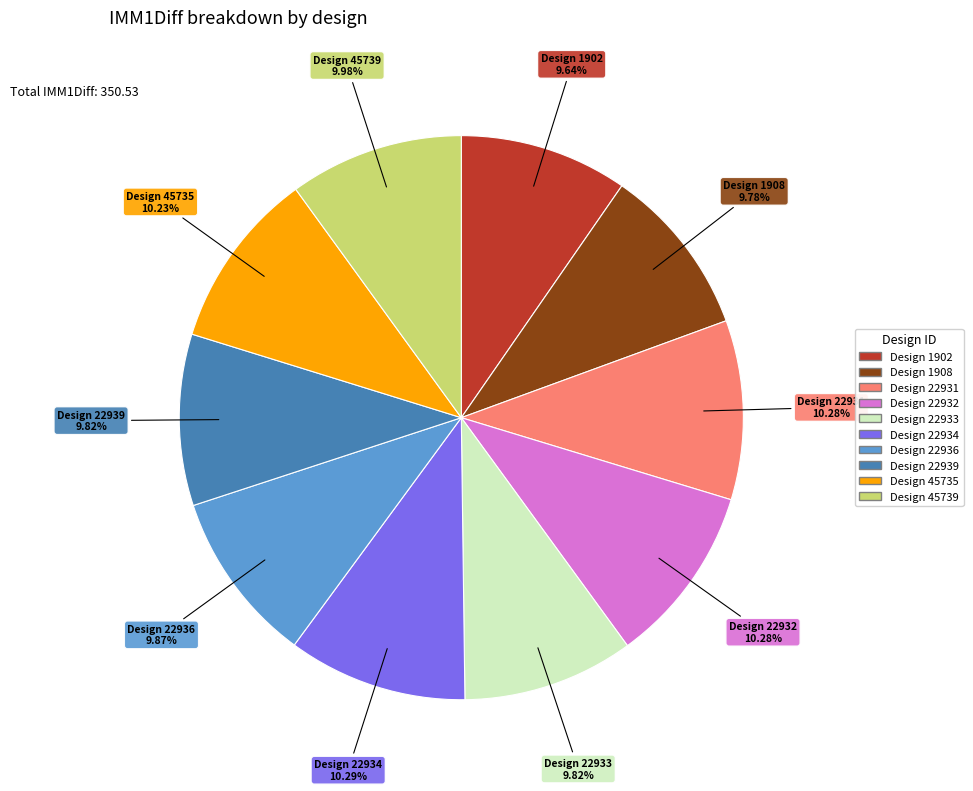

Is there any slice that represents more than half of the pie?

No